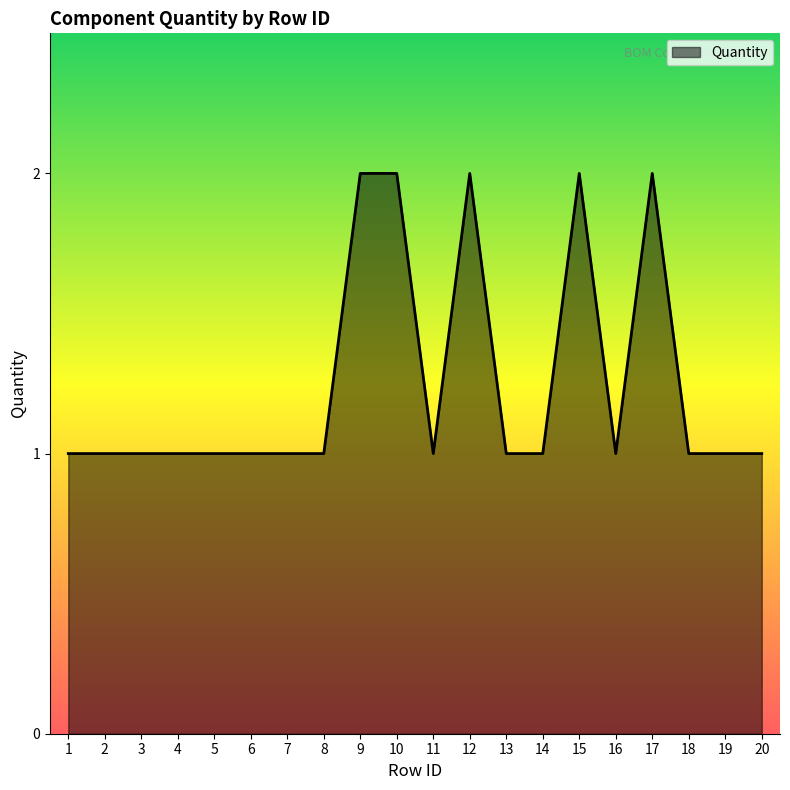

The value at 15 is 2. True or false?

True